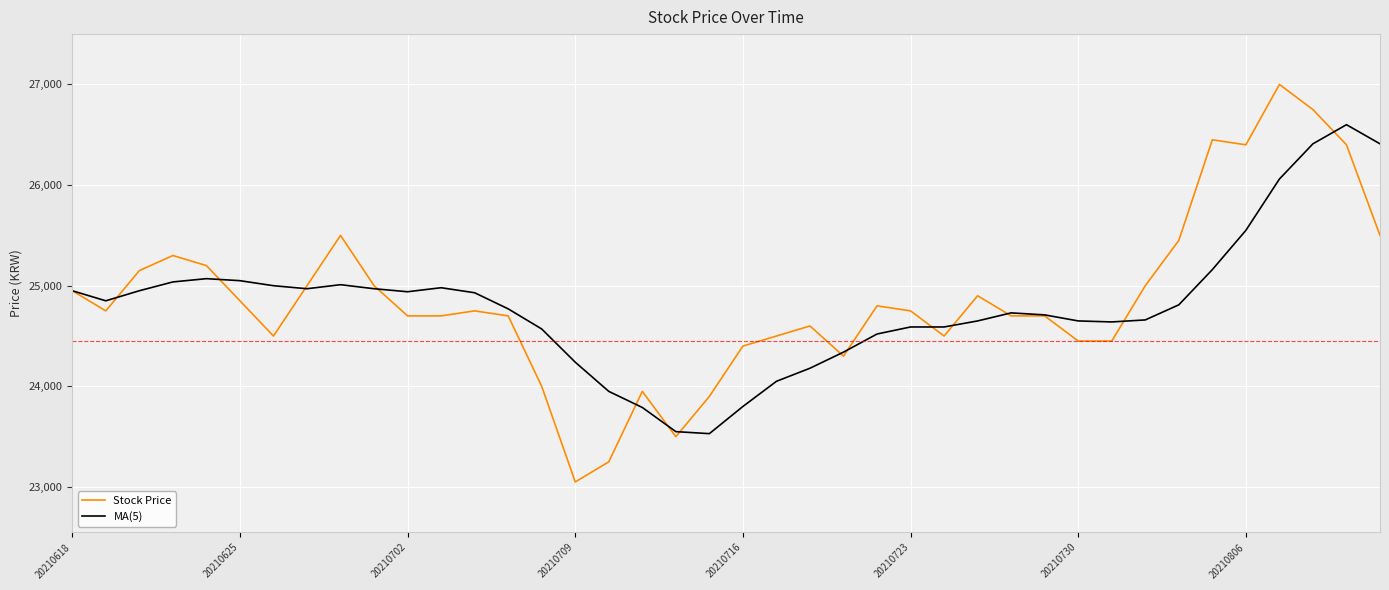

What is the maximum value shown in the chart?

27000.0